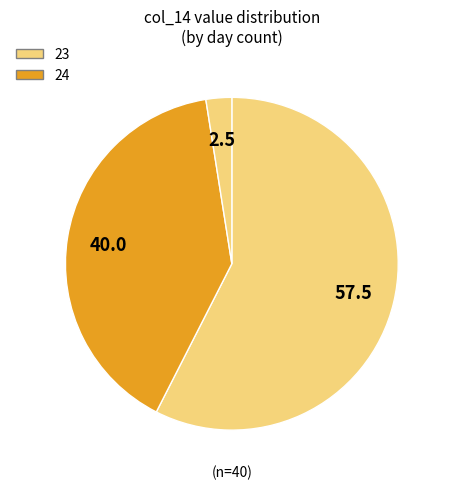

How many slices are in this pie chart?

3